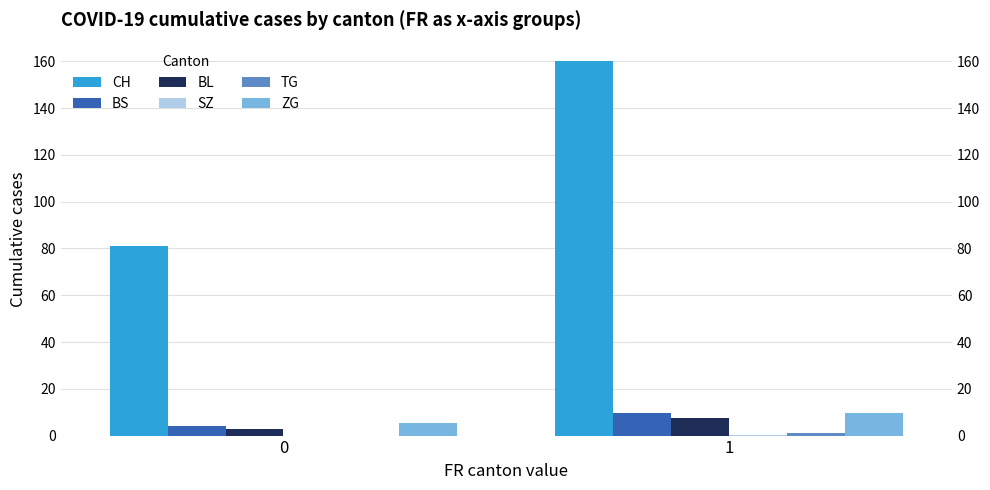

Does the chart contain stacked bars?

No